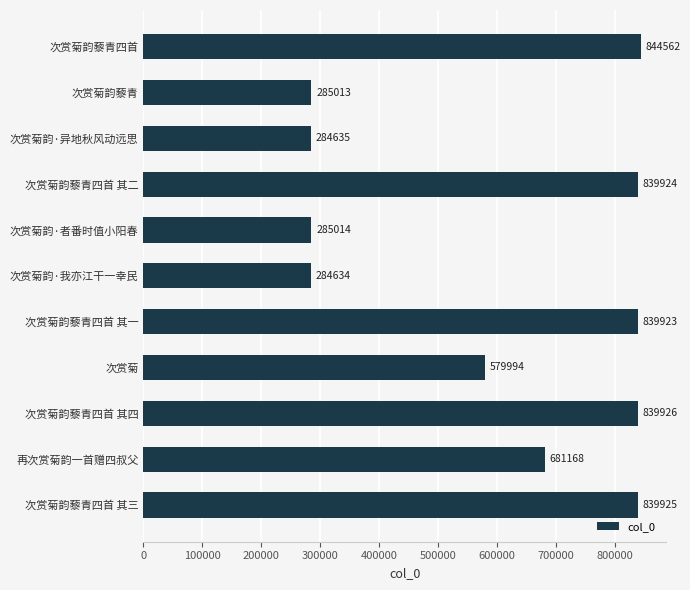

Is it true that the value at 次赏菊韵·我亦江干一幸民 is 163232?

False